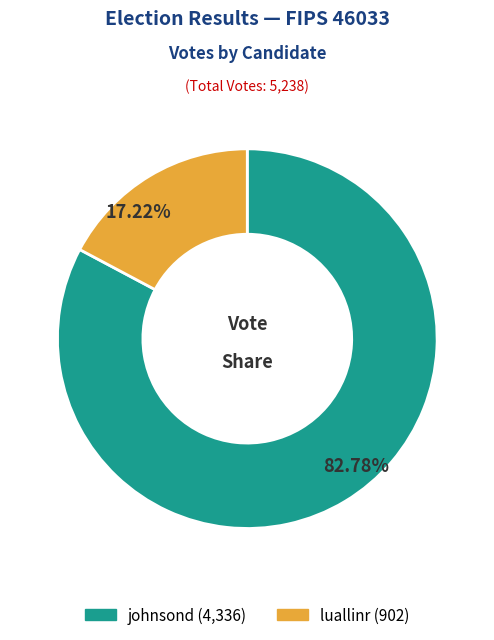

Combined, do luallinr and johnsond account for over 50%?

Yes